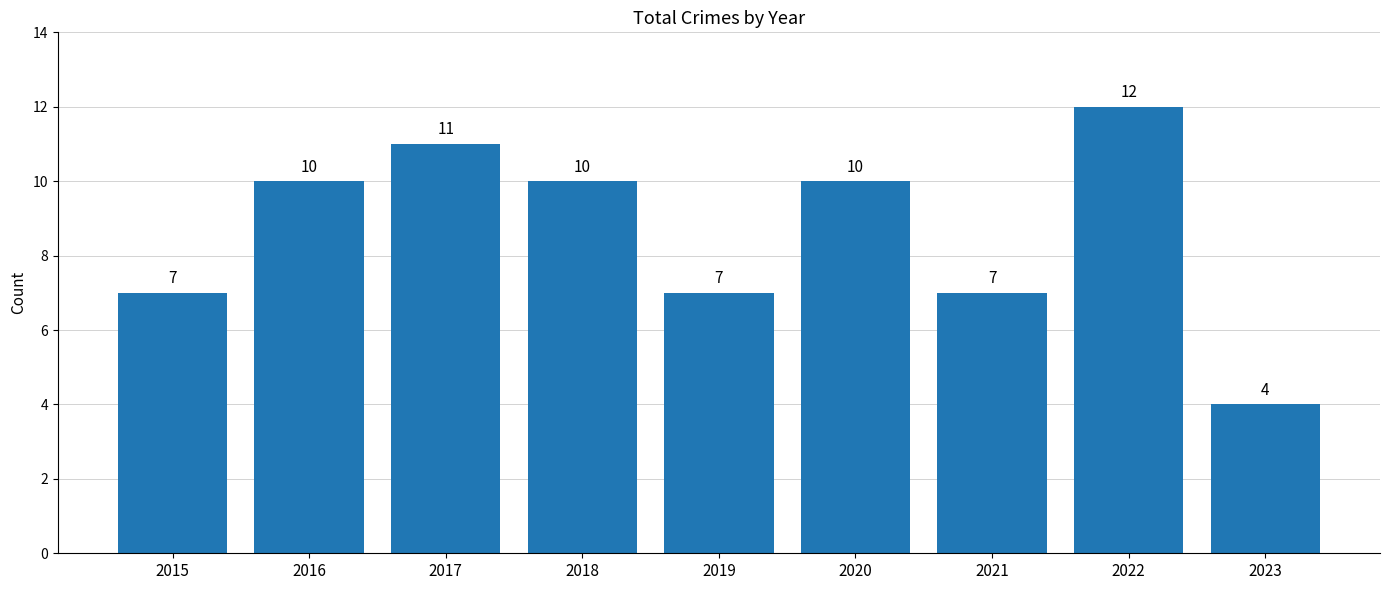

The chart shows a value of 10 at 2016. True or false?

True